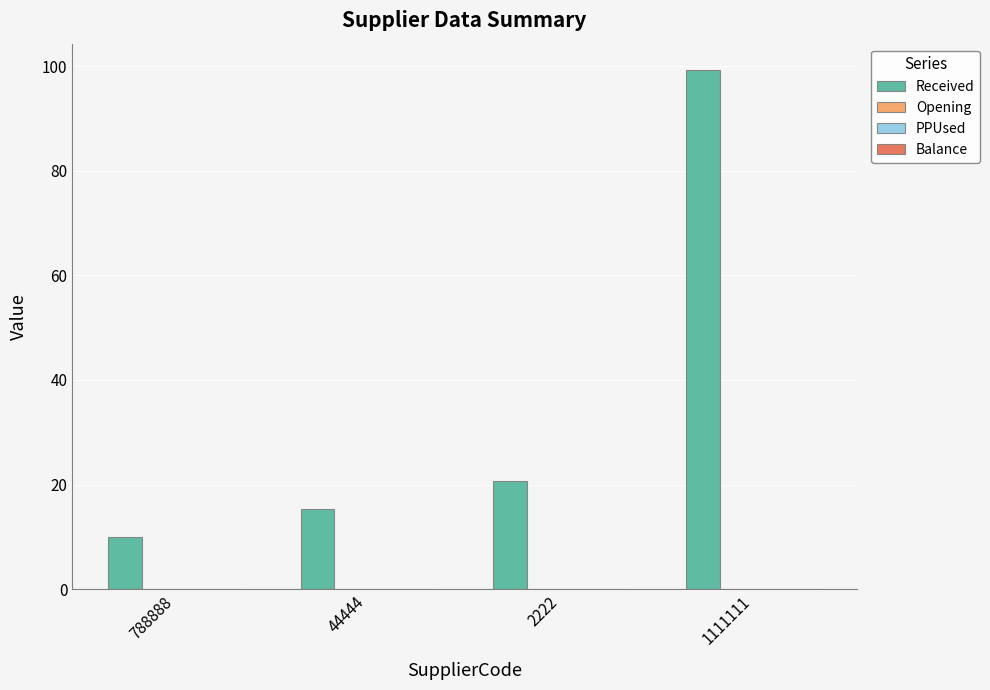

What is the value of the 4th bar from the left?

99.3